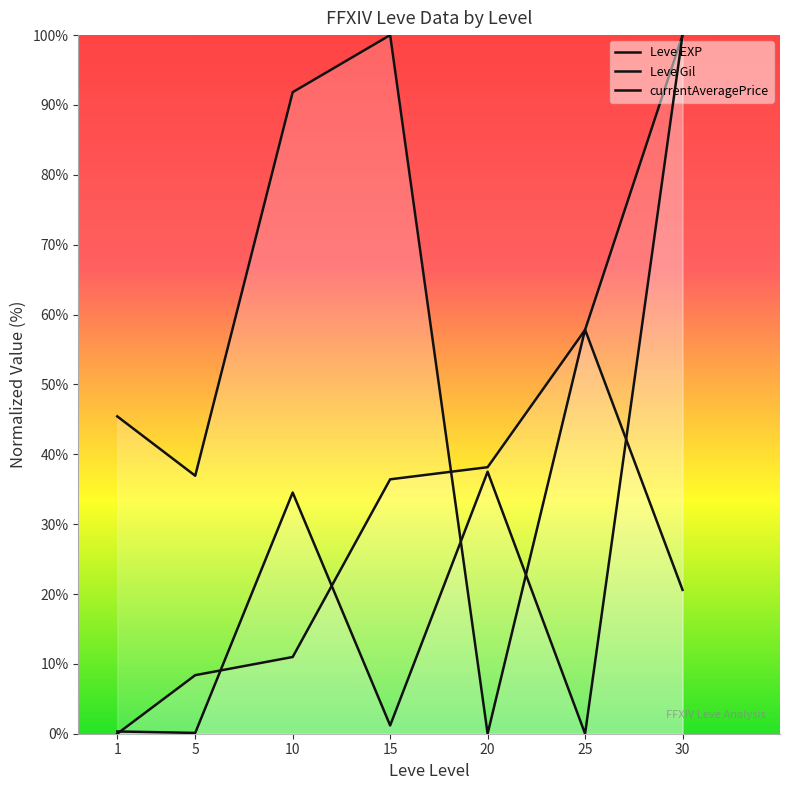

Count the number of categories in the chart.

7